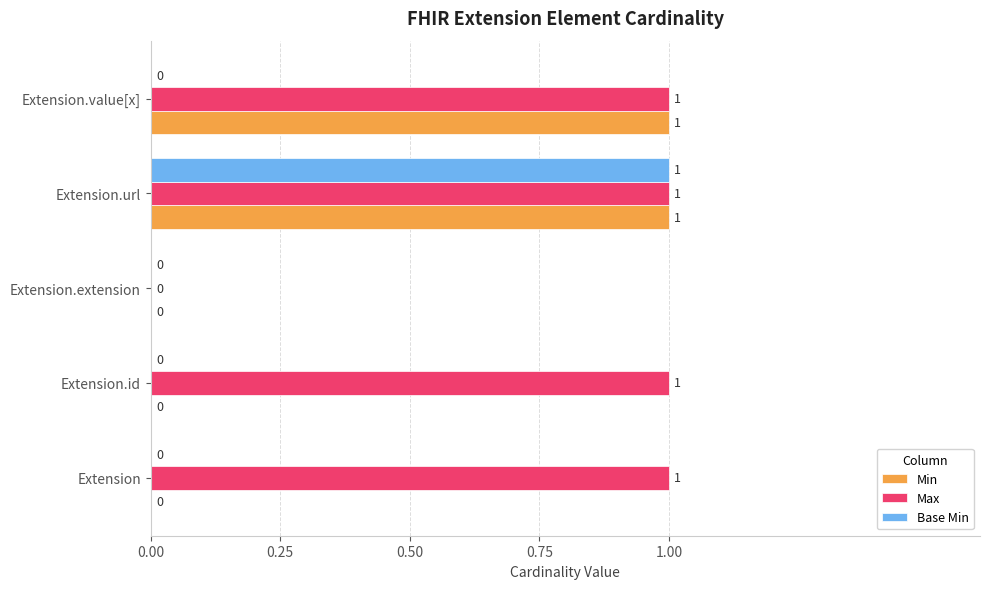

Is it true that Min equals -1 at Extension.extension?

False